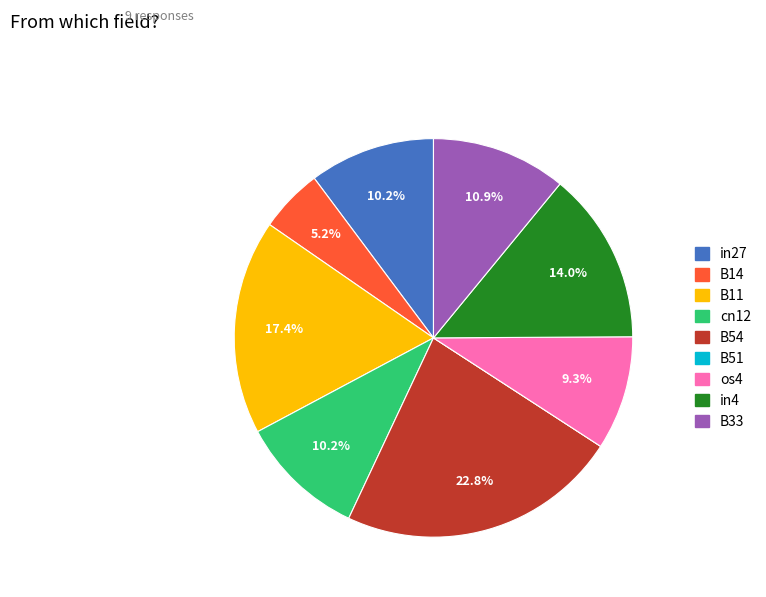

What is the total percentage of cn12 and in27?

20.4%